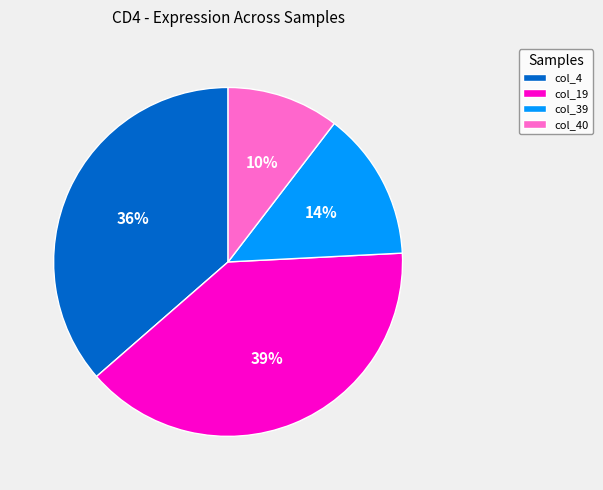

To the nearest percent, what is the average slice percentage?

25%